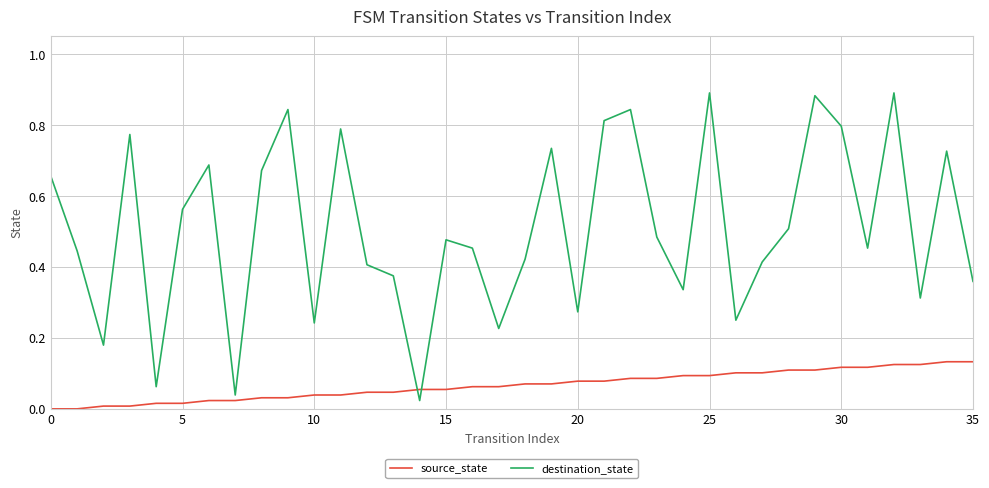

True or false: destination_state and source_state cross at least once.

True